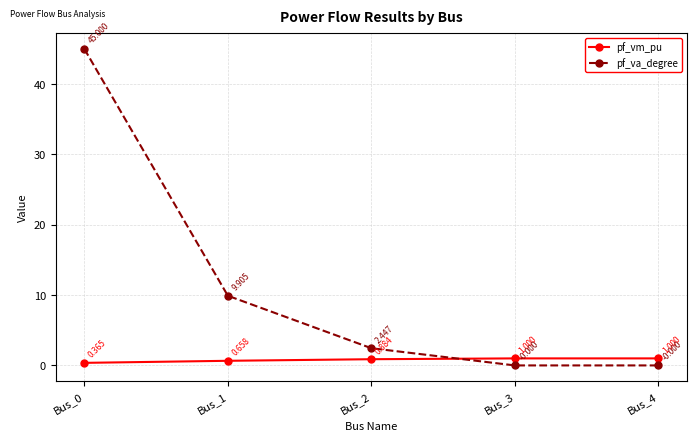

How many times do pf_va_degree and pf_vm_pu cross each other?

1